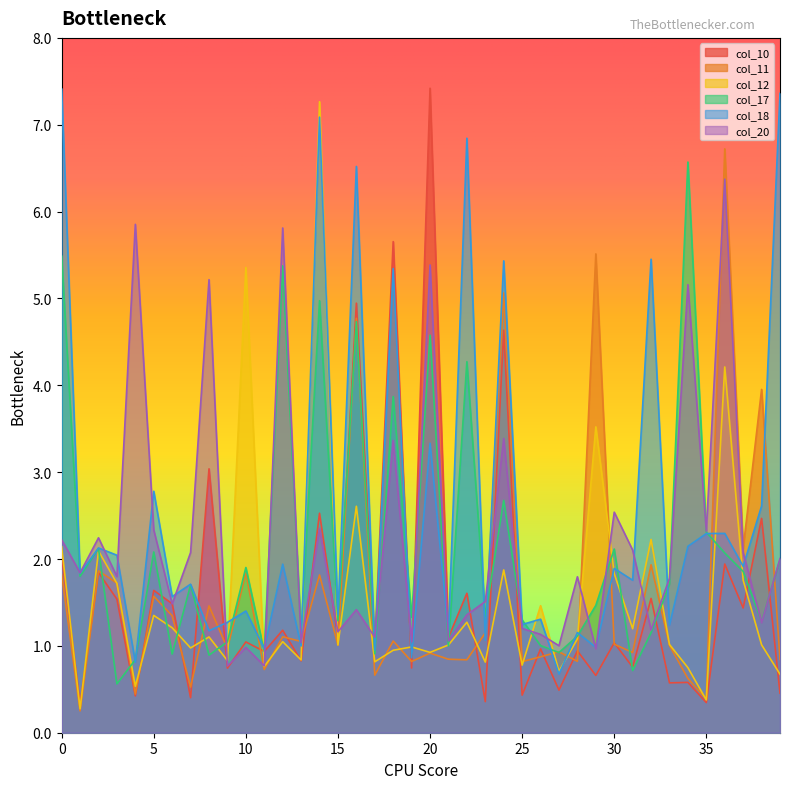

Reading left to right, list all the values displayed in this chart.

col_10: 0=2.0	1=0.3	2=1.8	3=1.5	4=0.4	5=1.6	6=1.5	7=0.4	8=3.0	9=0.7	10=1.0	11=0.9	12=1.2	13=0.8	14=2.5	15=1.1	16=4.9	17=1.0	18=5.7	19=0.7	20=7.4	21=1.1	22=1.6	23=0.4	24=4.6	25=0.4	26=1.0	27=0.5	28=0.9	29=0.7	30=1.0	31=0.8	32=1.5	33=0.6	34=0.6	35=0.3	36=1.9	37=1.4	38=2.5	39=0.5
col_11: 0=1.8	1=0.3	2=1.9	3=1.7	4=0.4	5=1.6	6=1.3	7=0.5	8=1.5	9=1.0	10=1.8	11=0.7	12=1.1	13=1.1	14=1.8	15=1.0	16=4.8	17=0.7	18=1.1	19=0.8	20=0.9	21=0.8	22=0.8	23=1.2	24=5.1	25=0.8	26=0.9	27=0.9	28=0.8	29=5.5	30=1.0	31=0.9	32=1.9	33=1.0	34=0.6	35=0.4	36=6.7	37=2.1	38=4.0	39=0.8
col_12: 0=2.1	1=0.3	2=2.1	3=1.7	4=0.5	5=1.4	6=1.2	7=1.0	8=1.1	9=0.8	10=5.4	11=0.8	12=1.0	13=0.8	14=7.3	15=1.0	16=2.6	17=0.8	18=0.9	19=1.0	20=0.9	21=1.0	22=1.3	23=0.8	24=1.9	25=0.8	26=1.5	27=0.7	28=1.1	29=3.5	30=1.8	31=1.2	32=2.2	33=1.0	34=0.7	35=0.4	36=4.2	37=1.8	38=1.0	39=0.7
col_17: 0=5.5	1=1.8	2=2.1	3=0.6	4=0.8	5=2.1	6=0.9	7=1.7	8=0.9	9=1.0	10=1.9	11=0.9	12=5.4	13=1.1	14=5.0	15=1.3	16=4.7	17=0.9	18=3.9	19=1.3	20=4.6	21=1.0	22=4.3	23=1.3	24=2.7	25=1.3	26=1.0	27=0.9	28=1.1	29=1.5	30=2.1	31=0.7	32=1.2	33=1.7	34=6.6	35=2.3	36=2.1	37=1.9	38=1.3	39=2.0
col_18: 0=7.4	1=1.8	2=2.1	3=2.0	4=0.8	5=2.8	6=1.6	7=1.7	8=1.2	9=1.3	10=1.4	11=1.0	12=1.9	13=1.0	14=7.1	15=1.4	16=6.5	17=1.0	18=5.3	19=0.9	20=3.3	21=1.2	22=6.8	23=1.1	24=5.4	25=1.2	26=1.3	27=0.7	28=1.2	29=1.0	30=1.9	31=1.8	32=5.5	33=1.2	34=2.1	35=2.3	36=2.3	37=1.9	38=2.6	39=7.4
col_20: 0=2.2	1=1.8	2=2.2	3=1.8	4=5.9	5=2.3	6=1.5	7=2.1	8=5.2	9=0.8	10=1.0	11=0.8	12=5.8	13=1.0	14=2.4	15=1.2	16=1.4	17=1.1	18=3.4	19=1.0	20=5.4	21=1.1	22=1.4	23=1.5	24=3.4	25=1.2	26=1.1	27=1.0	28=1.8	29=1.0	30=2.5	31=2.1	32=1.2	33=1.8	34=5.2	35=2.3	36=6.4	37=2.1	38=1.3	39=2.0